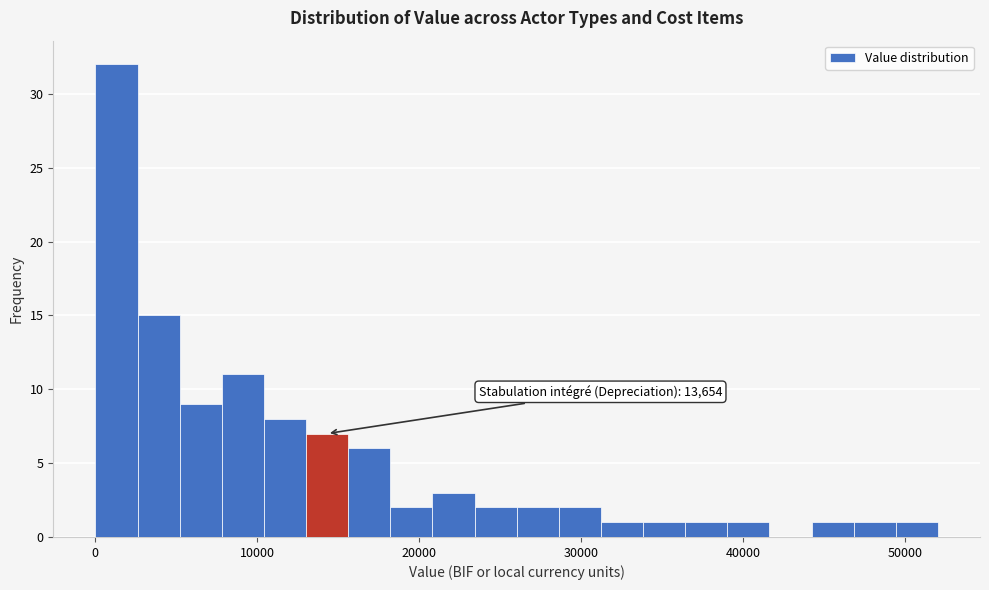

Read against the x-axis, roughly where is the centre of the tallest bar?

1000